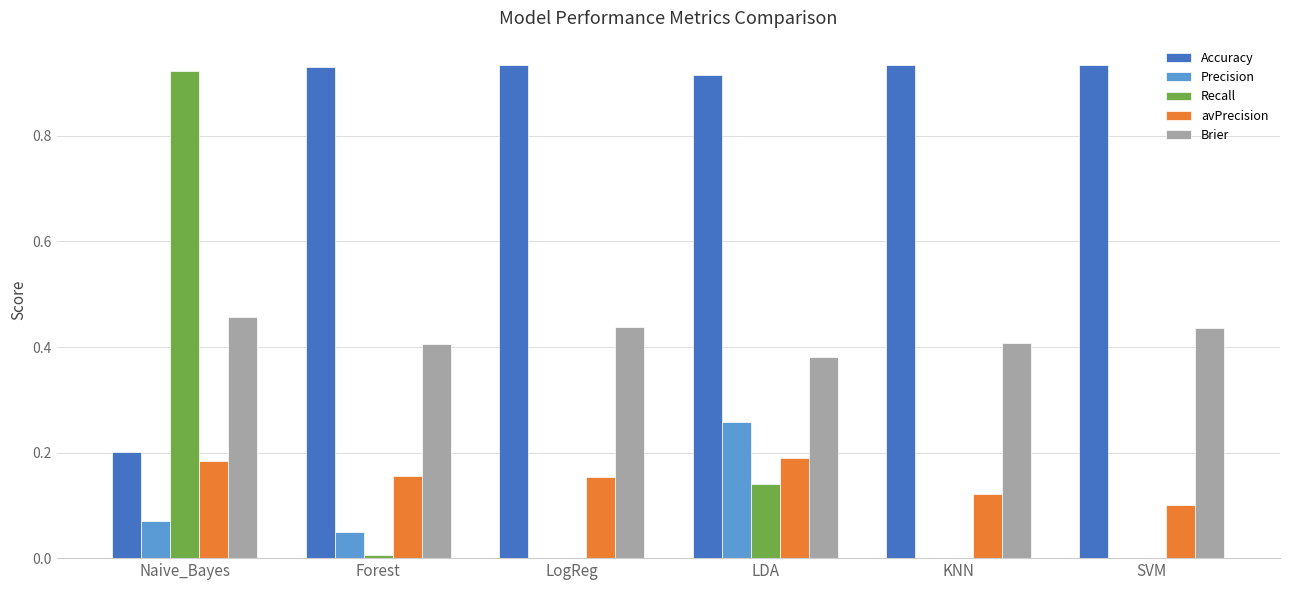

What is the sum of the Accuracy values at KNN and LDA?

1.8